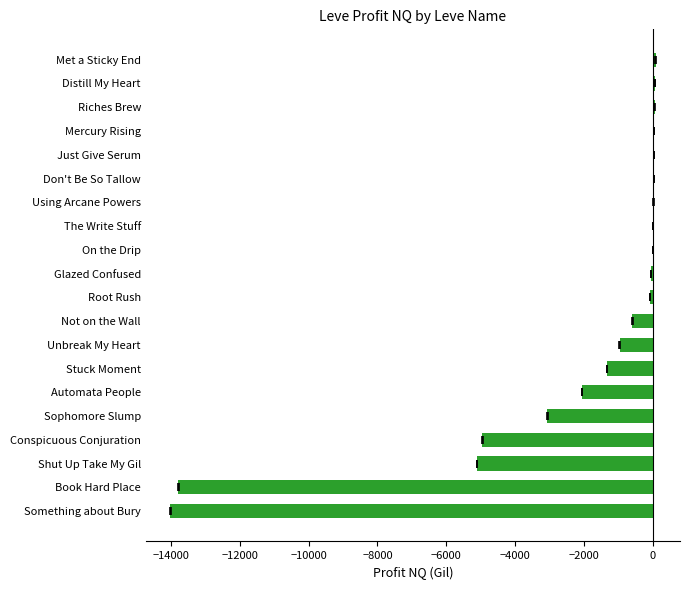

The value at Just Give Serum is 61.7. True or false?

False